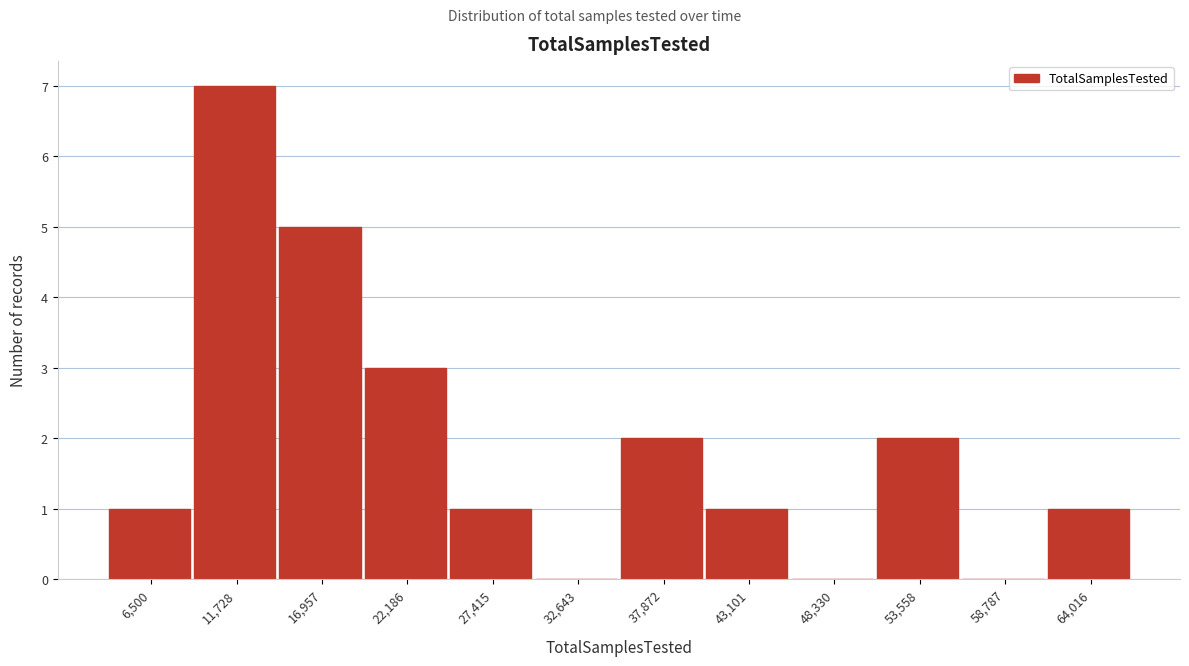

Reading left to right, list all the values displayed in this chart.

6,500=1	11,728=7	16,957=5	22,186=3	27,415=1	32,643=0	37,872=2	43,101=1	48,330=0	53,558=2	58,787=0	64,016=1